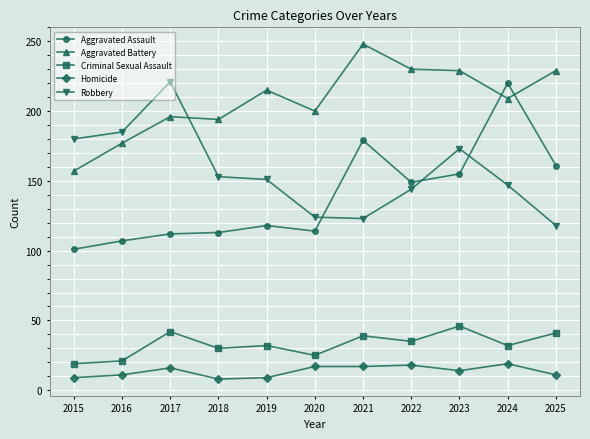

Is it true that Robbery equals 151 at 2019?

True